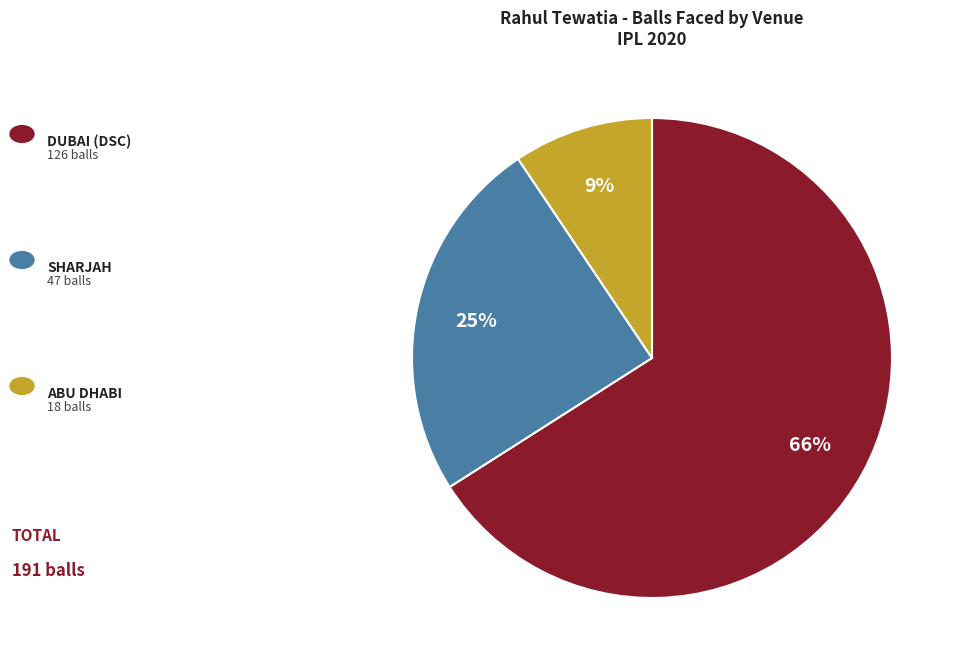

How many slices are in this pie chart?

3